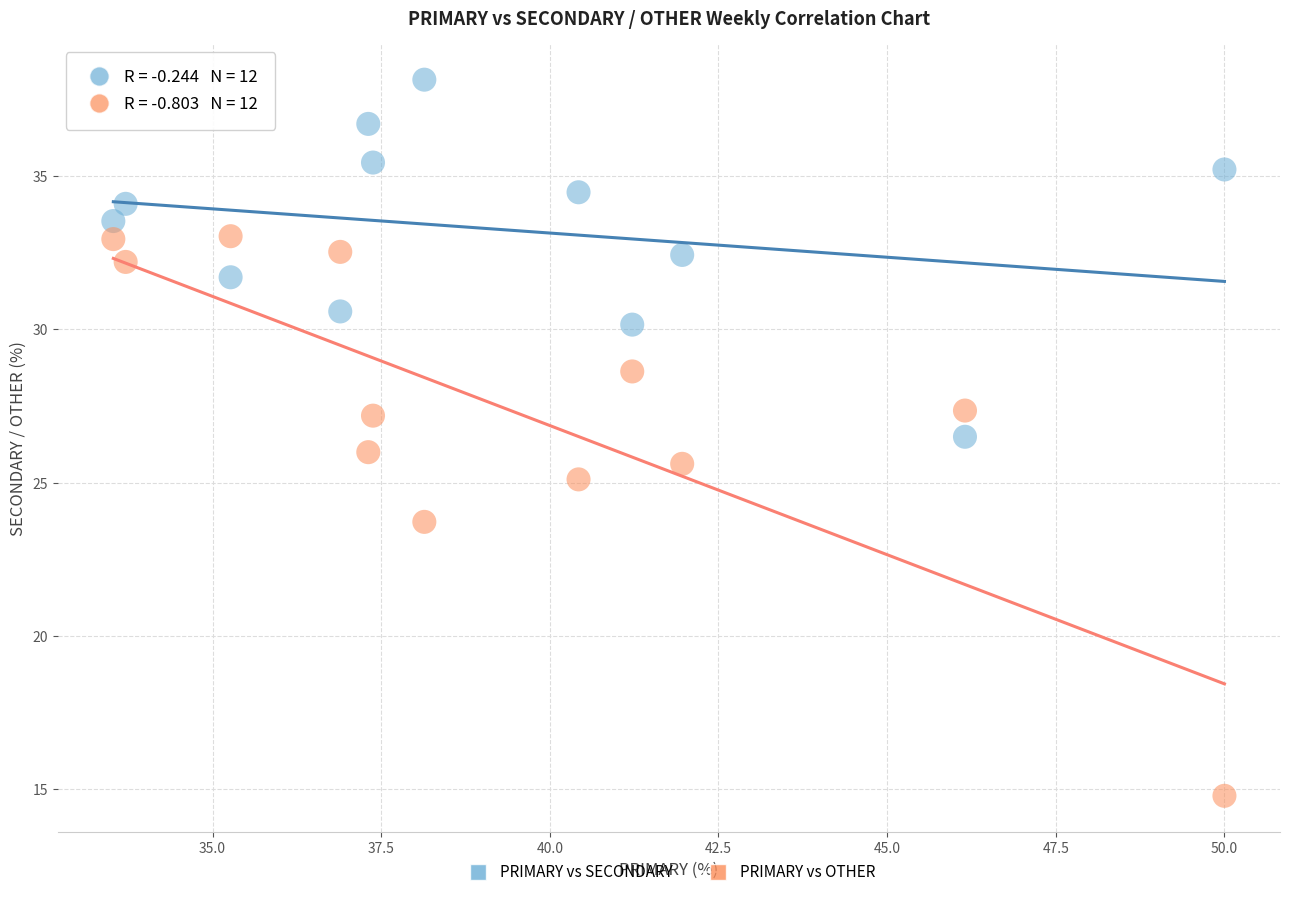

In the PRIMARY vs OTHER series, what Y value is closest to 23?

23.7